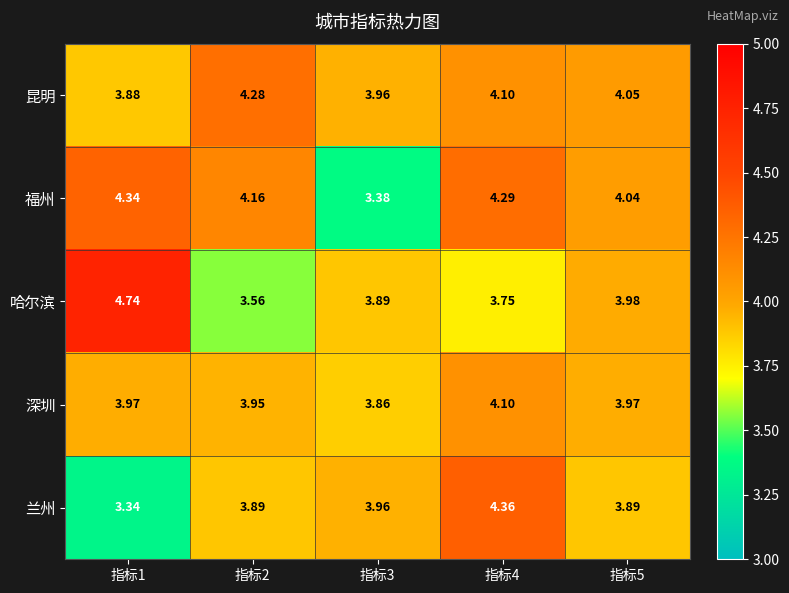

How many series are shown in this chart?

5